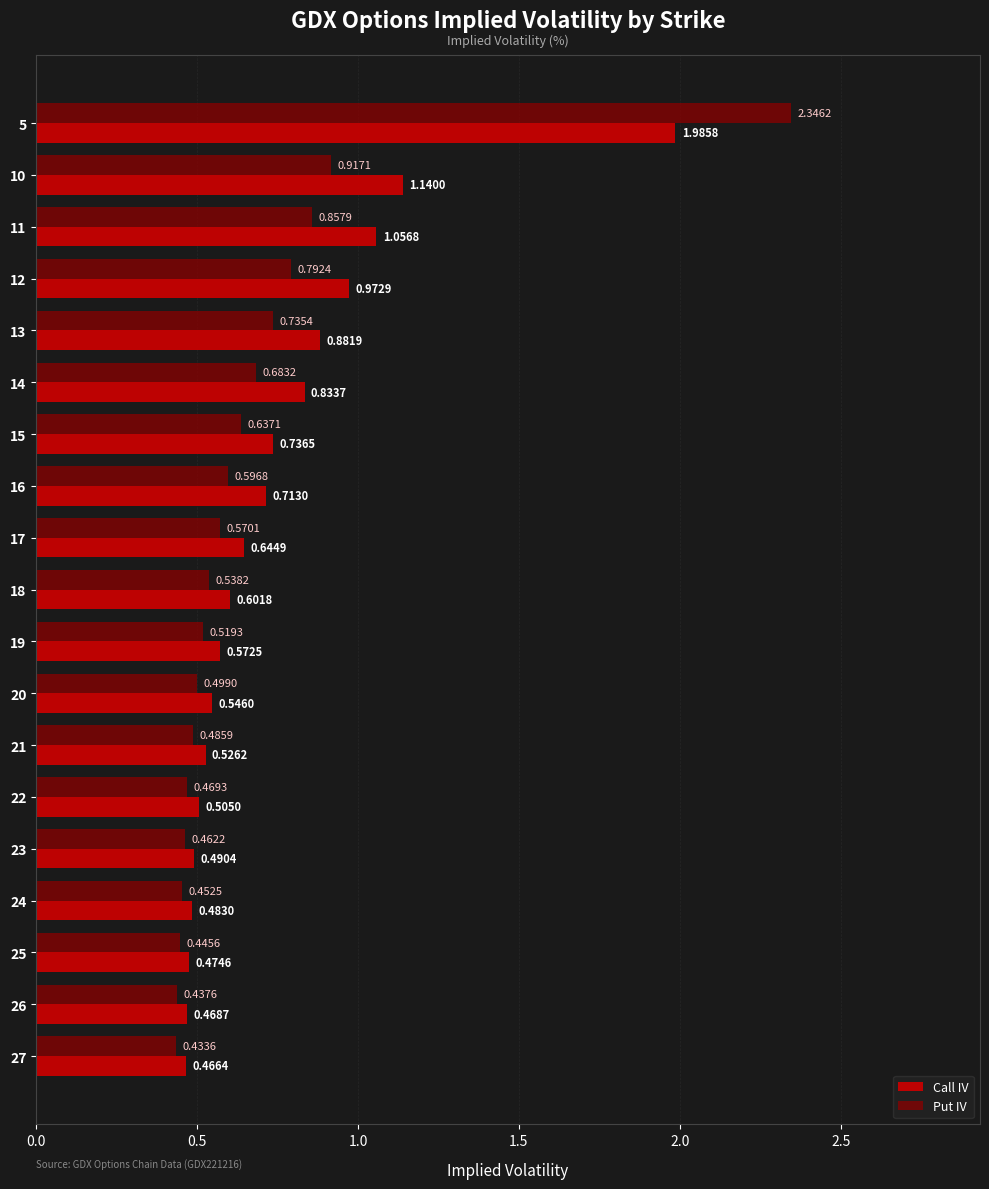

Which series has the widest spread of values?

Put IV